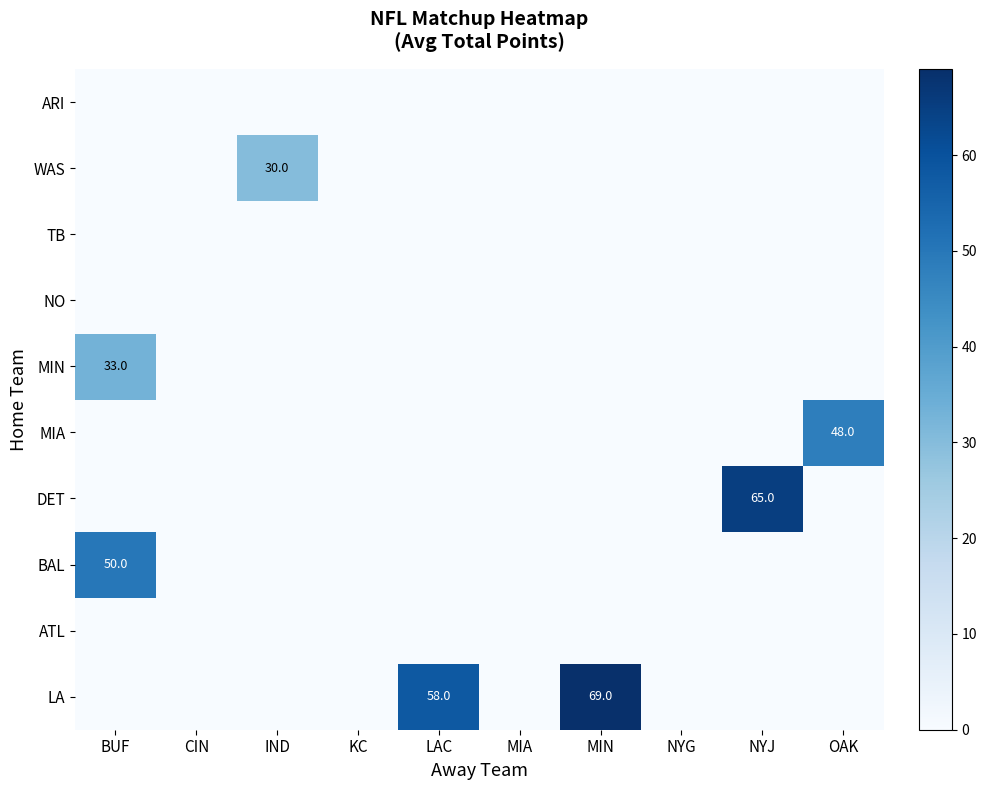

What is the total value across all series at IND?

30